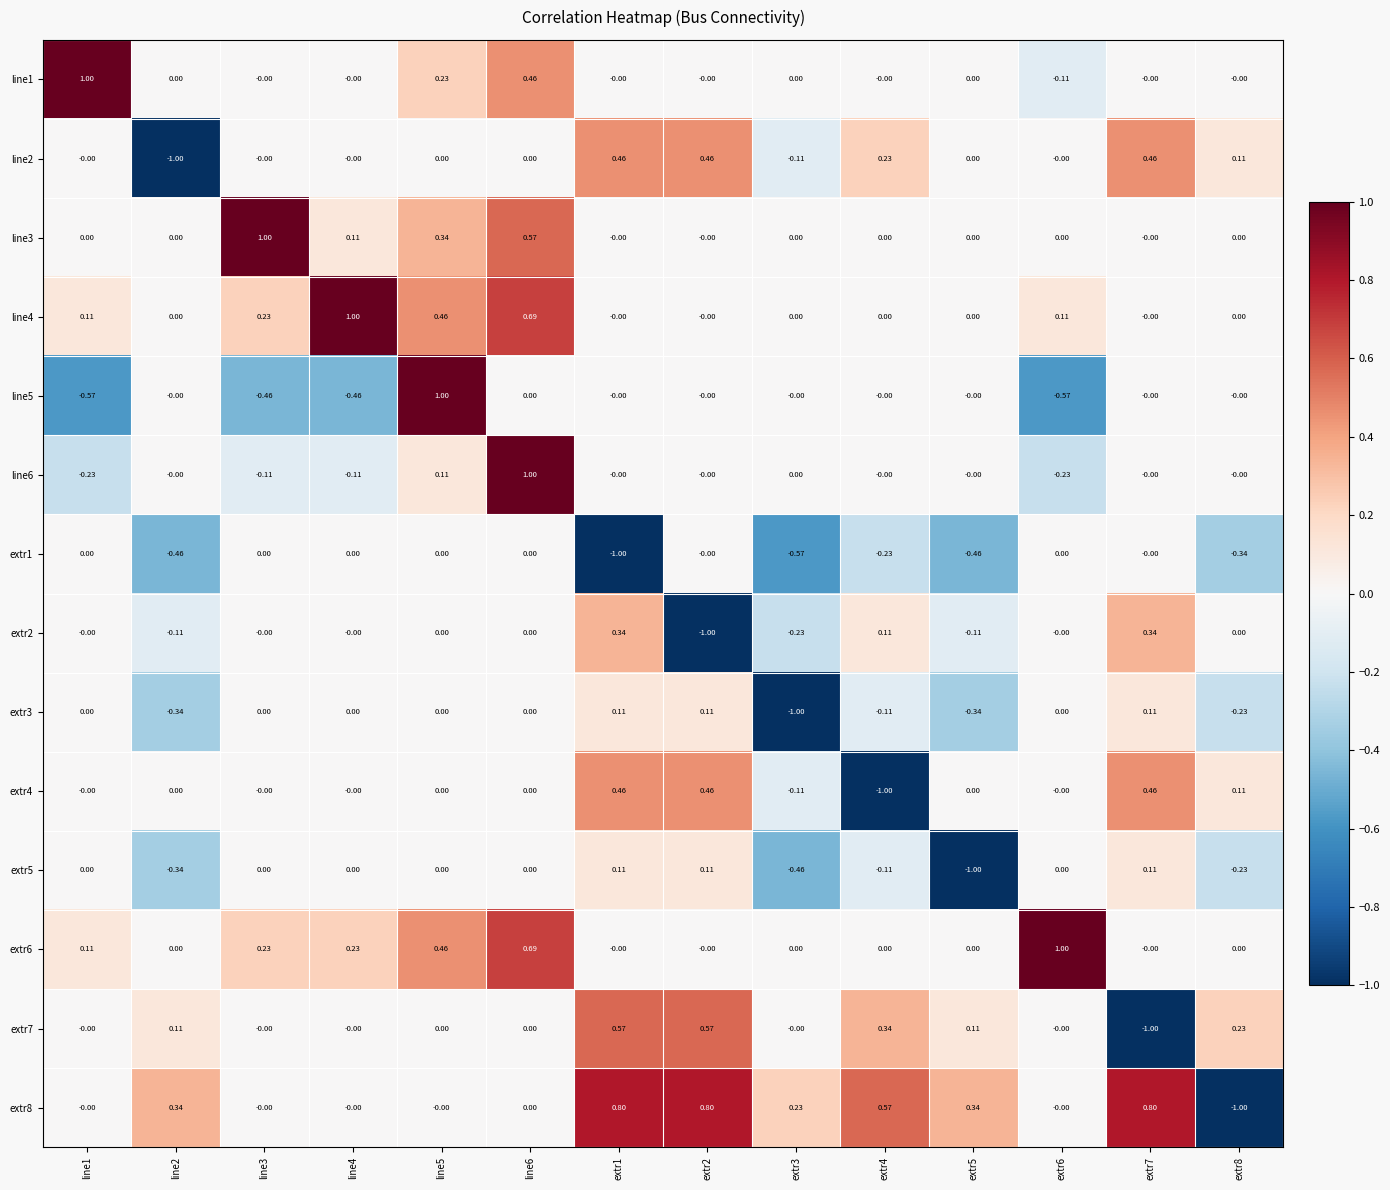

How many values in extr3 are below zero?

5